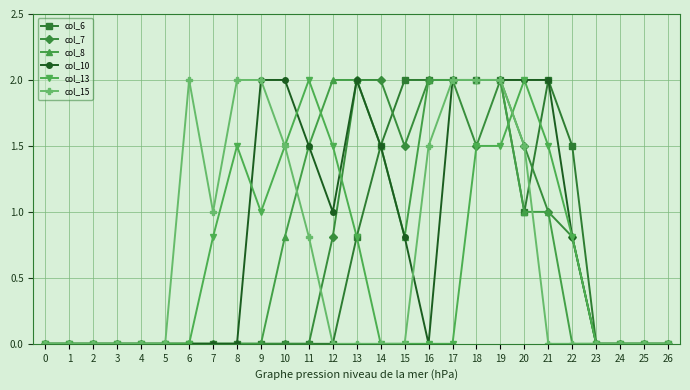

Reading left to right, what are all the values shown in this chart?

col_6: 0=0.0	1=0.0	2=0.0	3=0.0	4=0.0	5=0.0	6=0.0	7=0.0	8=0.0	9=0.0	10=0.0	11=0.0	12=0.0	13=0.8	14=1.5	15=2.0	16=2.0	17=2.0	18=2.0	19=2.0	20=1.0	21=2.0	22=1.5	23=0.0	24=0.0	25=0.0	26=0.0
col_7: 0=0.0	1=0.0	2=0.0	3=0.0	4=0.0	5=0.0	6=0.0	7=0.0	8=0.0	9=0.0	10=0.0	11=0.0	12=0.8	13=2.0	14=2.0	15=1.5	16=2.0	17=2.0	18=1.5	19=2.0	20=1.5	21=1.0	22=0.8	23=0.0	24=0.0	25=0.0	26=0.0
col_8: 0=0.0	1=0.0	2=0.0	3=0.0	4=0.0	5=0.0	6=0.0	7=0.0	8=0.0	9=0.0	10=0.8	11=1.5	12=2.0	13=2.0	14=1.5	15=0.8	16=2.0	17=2.0	18=2.0	19=2.0	20=1.0	21=1.0	22=0.0	23=0.0	24=0.0	25=0.0	26=0.0
col_10: 0=0.0	1=0.0	2=0.0	3=0.0	4=0.0	5=0.0	6=0.0	7=0.0	8=0.0	9=2.0	10=2.0	11=1.5	12=1.0	13=2.0	14=1.5	15=0.8	16=0.0	17=2.0	18=2.0	19=2.0	20=2.0	21=2.0	22=0.8	23=0.0	24=0.0	25=0.0	26=0.0
col_13: 0=0.0	1=0.0	2=0.0	3=0.0	4=0.0	5=0.0	6=0.0	7=0.8	8=1.5	9=1.0	10=1.5	11=2.0	12=1.5	13=0.8	14=0.0	15=0.0	16=0.0	17=0.0	18=1.5	19=1.5	20=2.0	21=1.5	22=0.8	23=0.0	24=0.0	25=0.0	26=0.0
col_15: 0=0.0	1=0.0	2=0.0	3=0.0	4=0.0	5=0.0	6=2.0	7=1.0	8=2.0	9=2.0	10=1.5	11=0.8	12=0.0	13=0.0	14=0.0	15=0.0	16=1.5	17=2.0	18=2.0	19=2.0	20=1.5	21=0.0	22=0.0	23=0.0	24=0.0	25=0.0	26=0.0